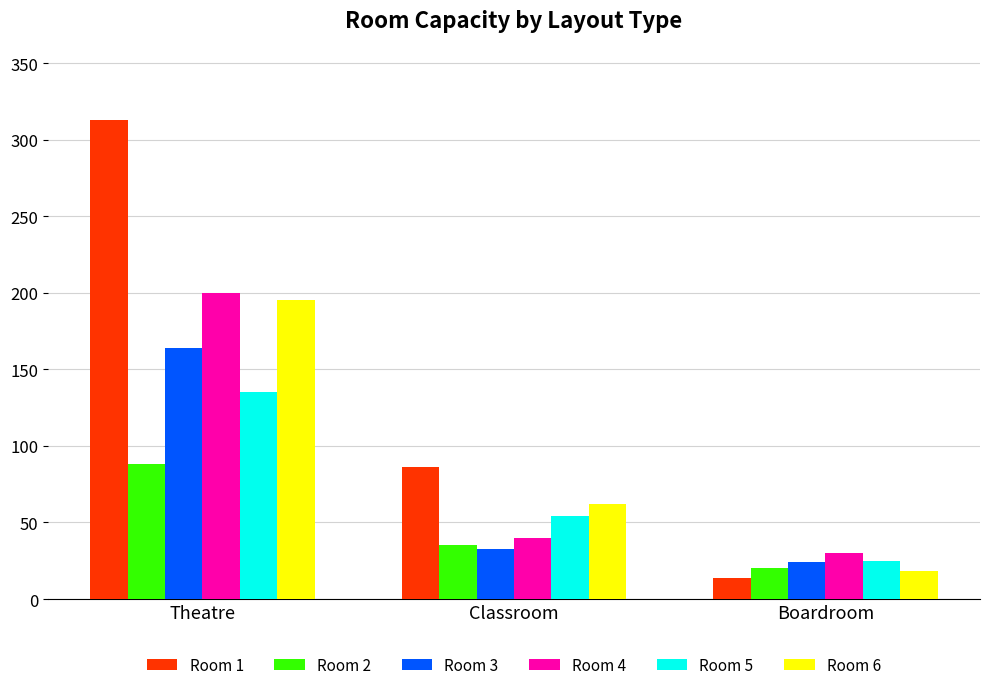

How many Room 2 values are between 20 and 88?

3